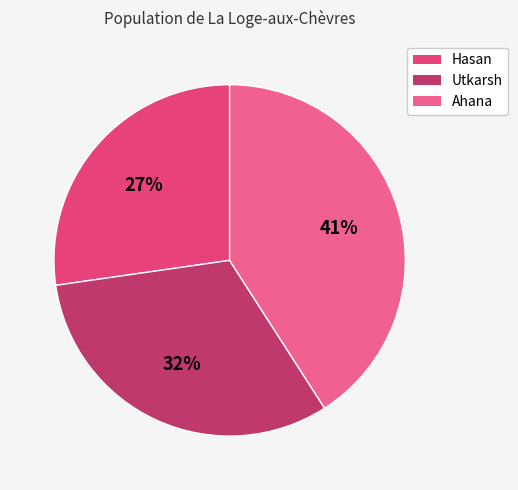

Is Ahana the majority of the pie?

No